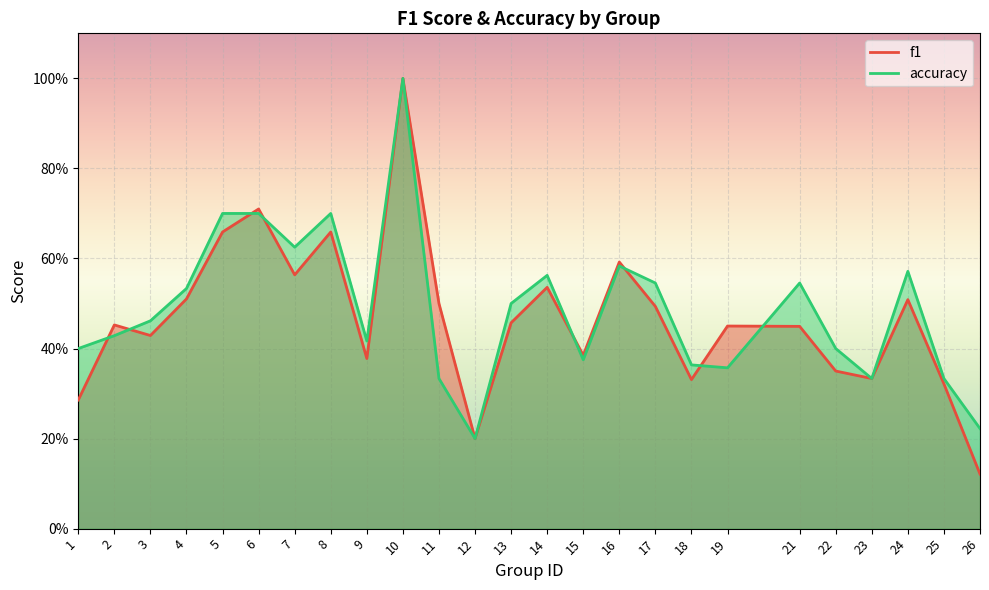

The value of f1 at 21 is 0.7. True or false?

False